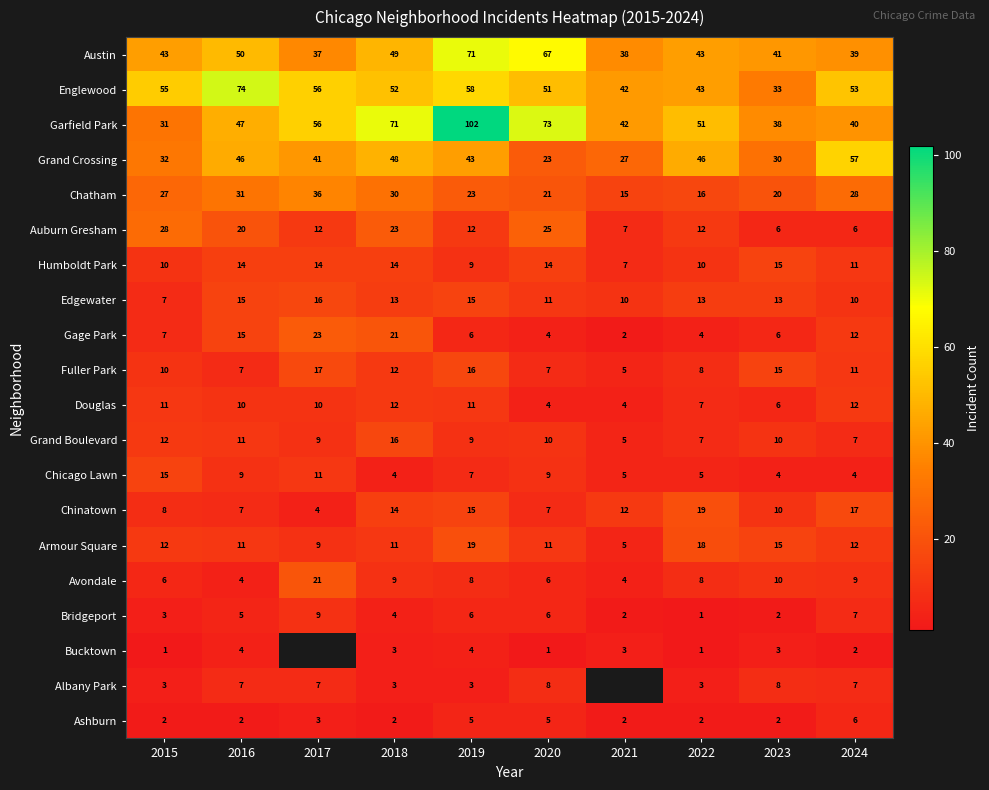

What is the average value of the Chicago Lawn series?

7